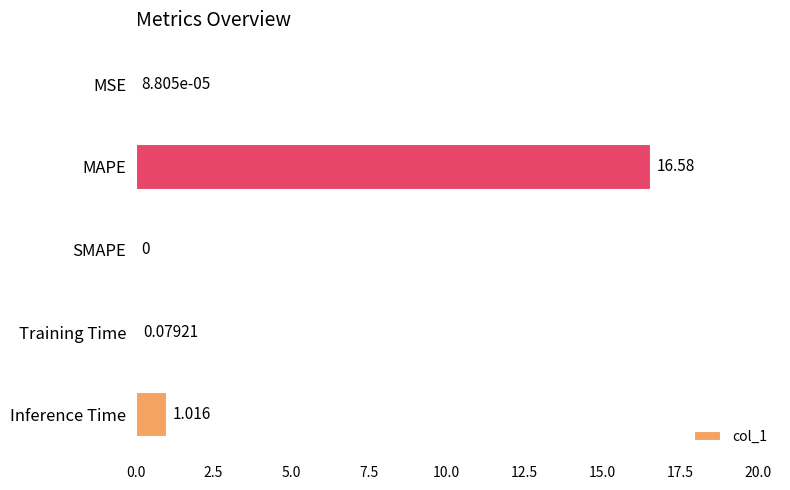

At which label is the value closest to 8?

Inference Time